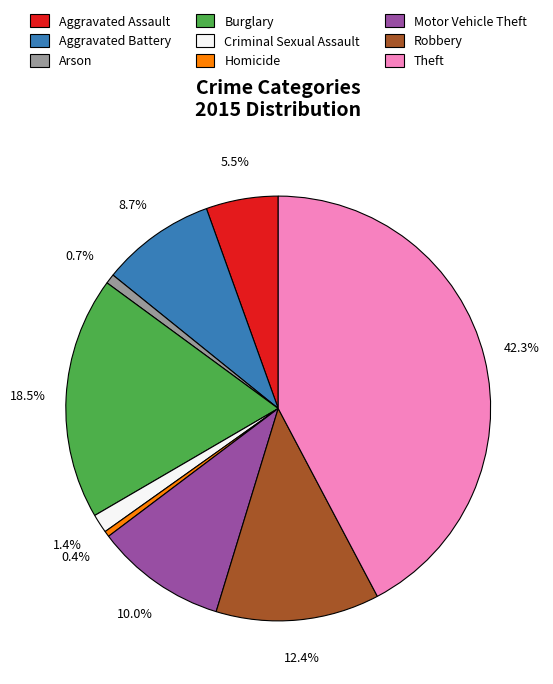

The Burglary slice represents 24% of the pie. True or false?

False